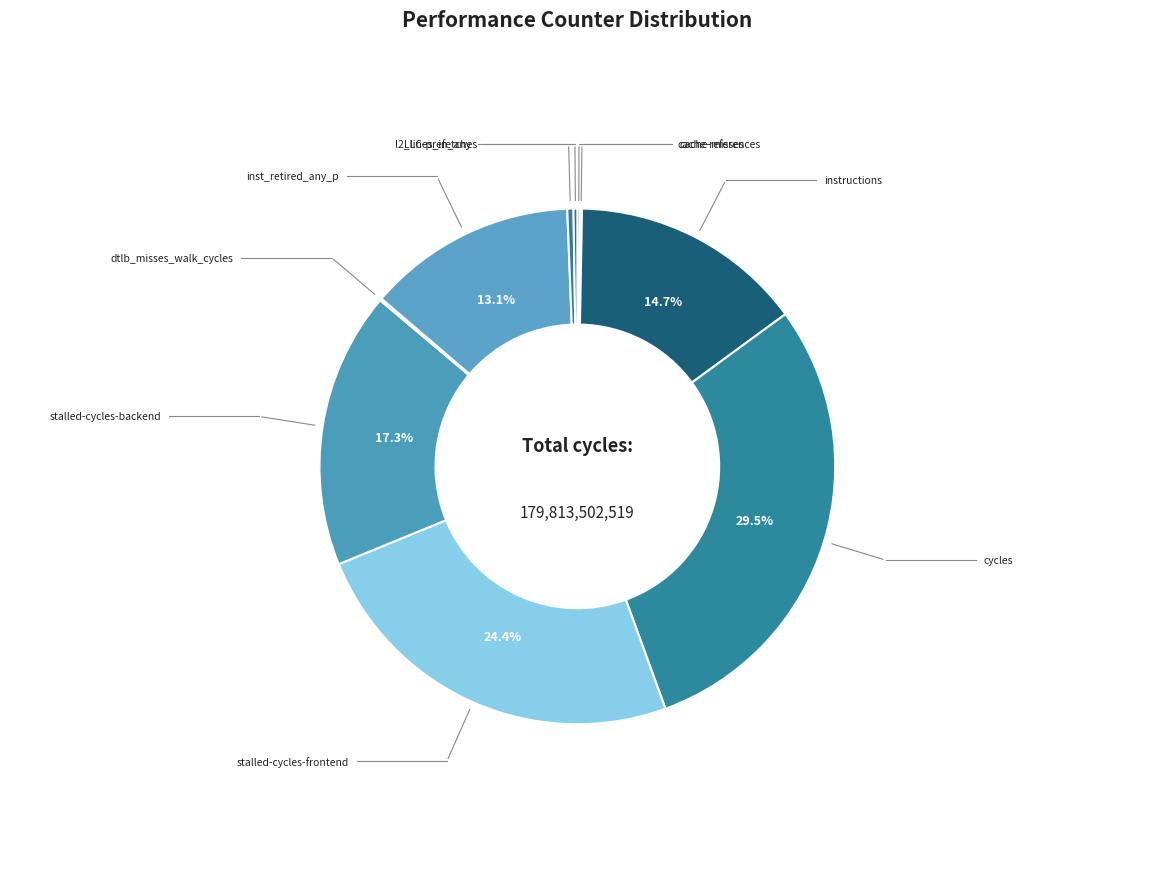

What is the smallest slice in the pie chart?

cache-misses